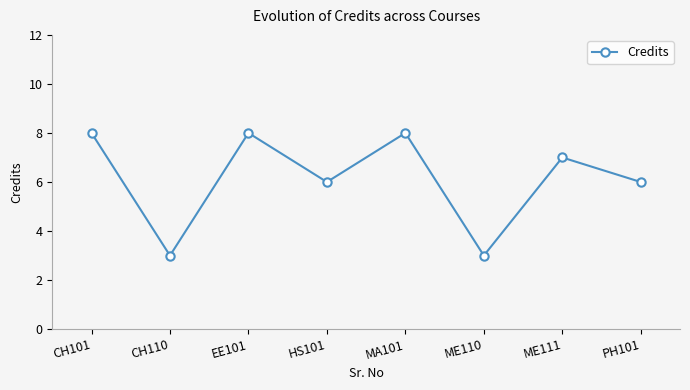

What is the greatest value displayed?

8